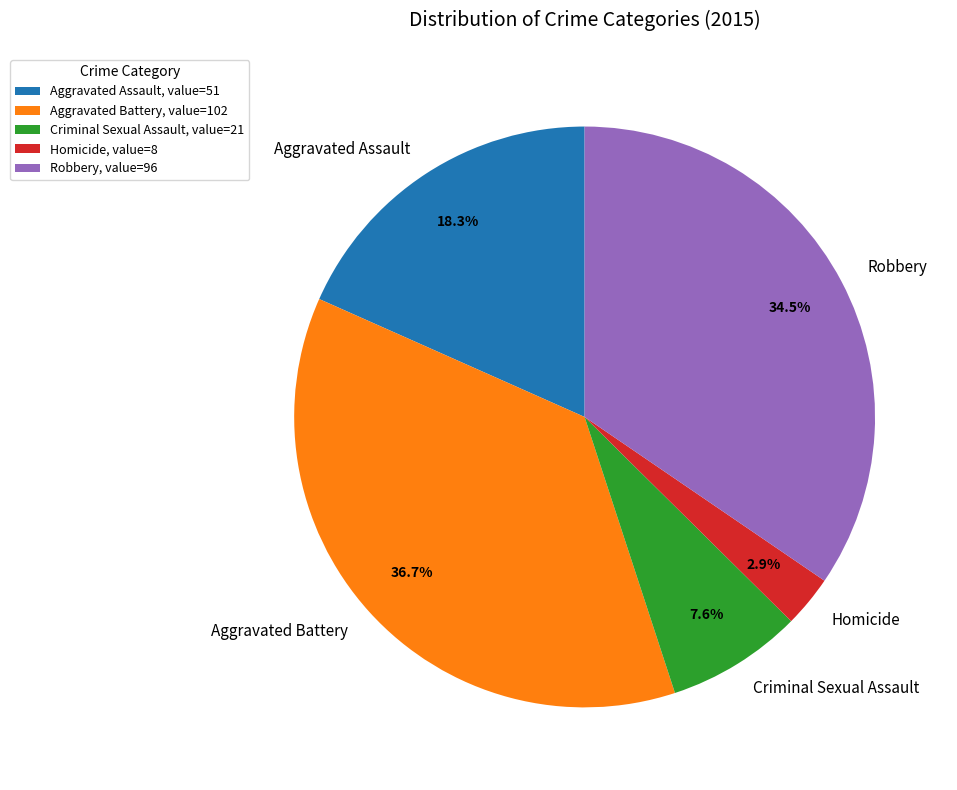

How many segments does this pie chart have?

5